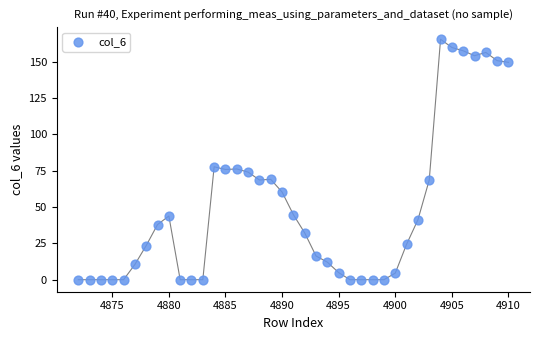

What is the range of X values (max minus min)?

38.0